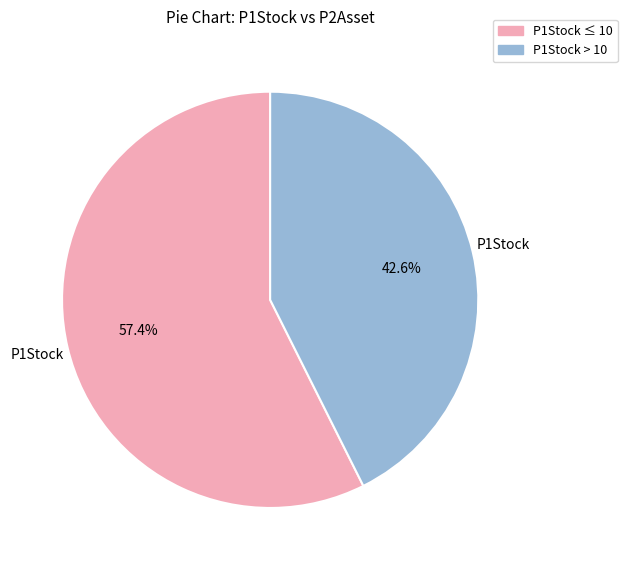

Is there any slice that represents more than half of the pie?

Yes